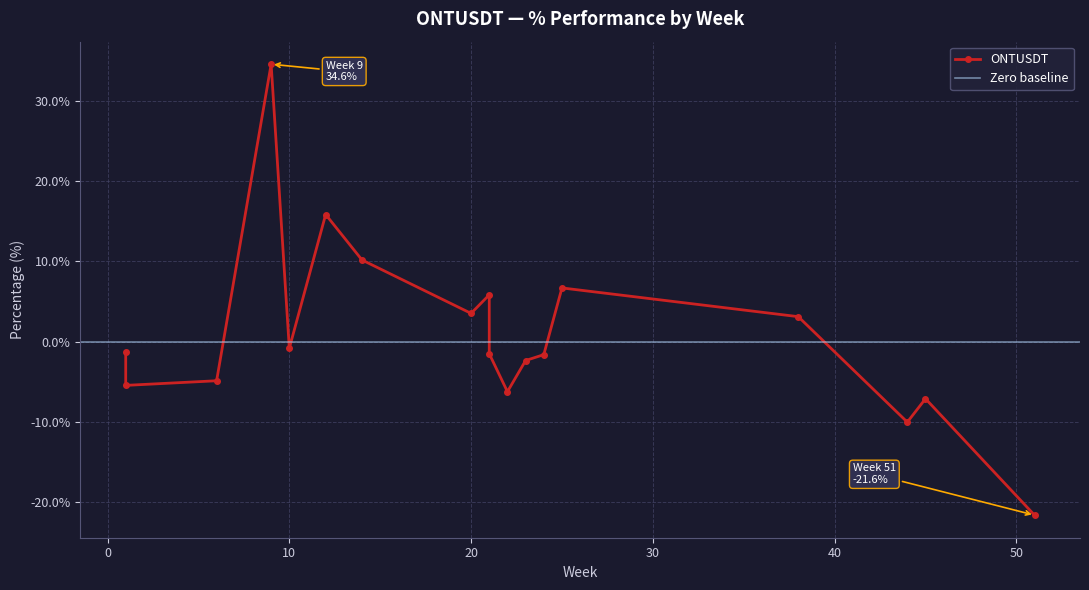

Which label corresponds to the largest value in the chart?

9